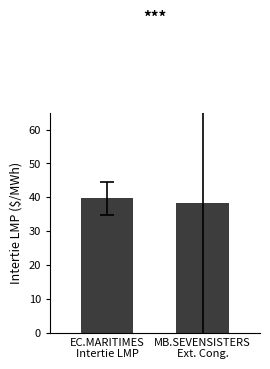

What is the average value?

39.0